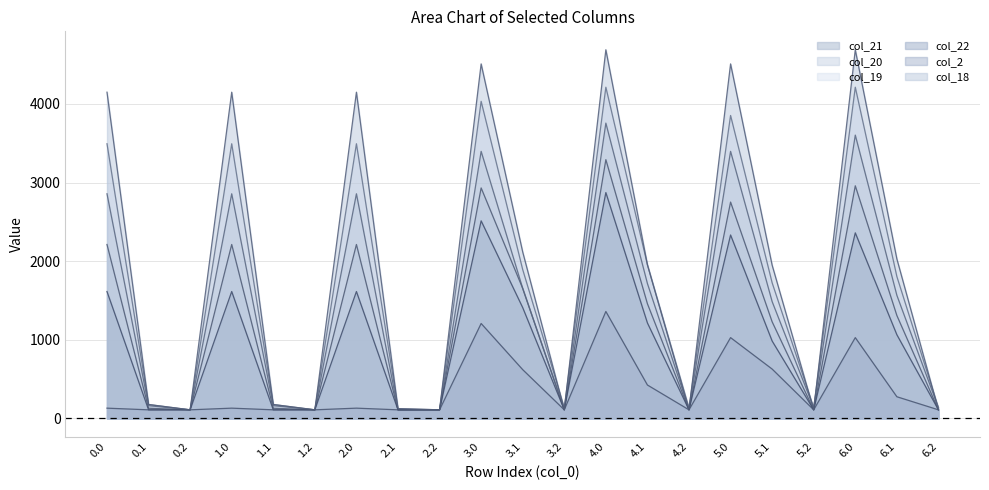

Count the number of data series in this chart.

6